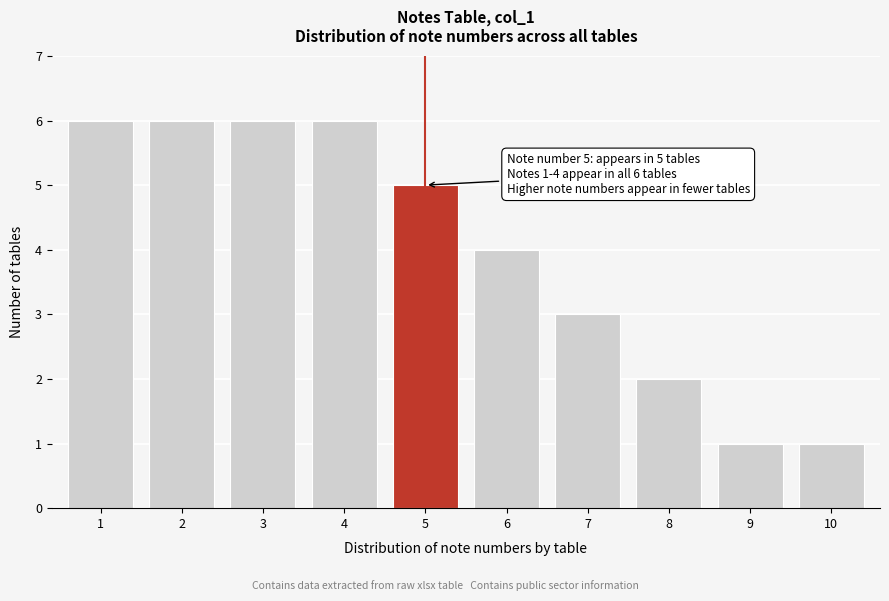

Reading right to left, transcribe all the data shown in this chart.

1	1	2	3	4	5	6	6	6	6